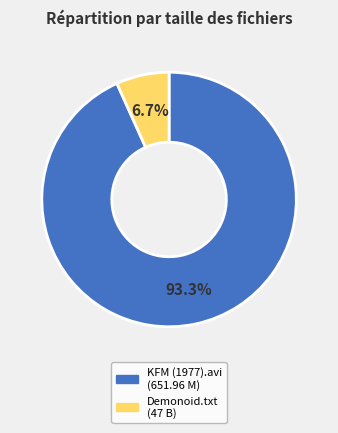

Is there a majority slice in this chart?

Yes